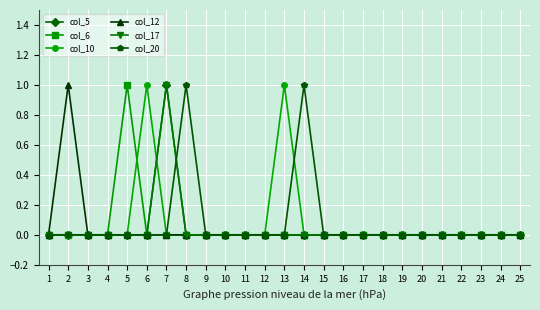

Rank the series at 18 from highest to lowest value.

col_5, col_6, col_10, col_12, col_17, col_20